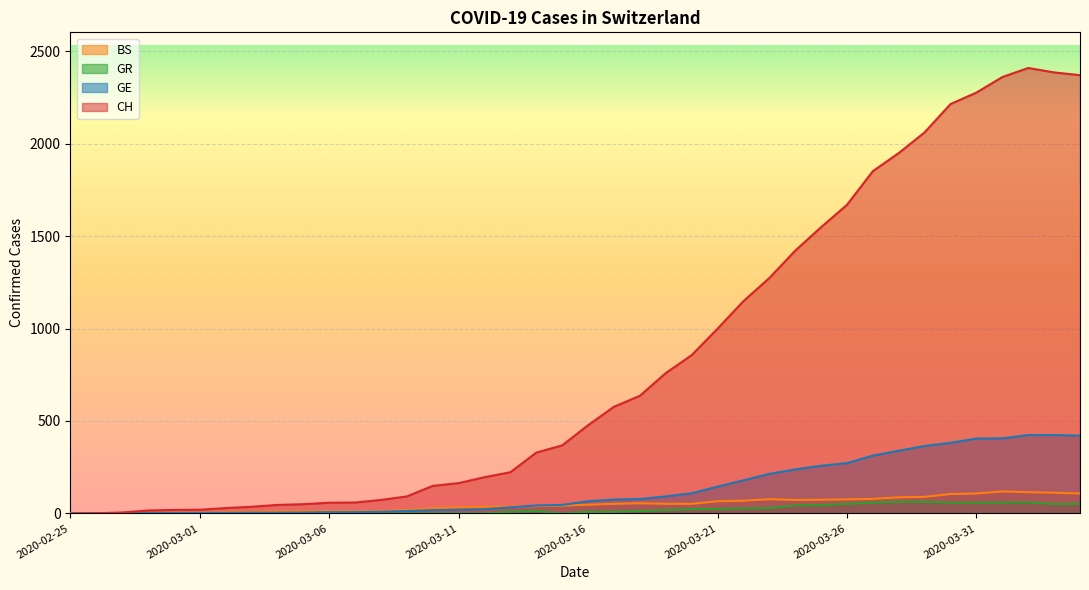

At which category is the sum across all series the highest?

2020-04-02